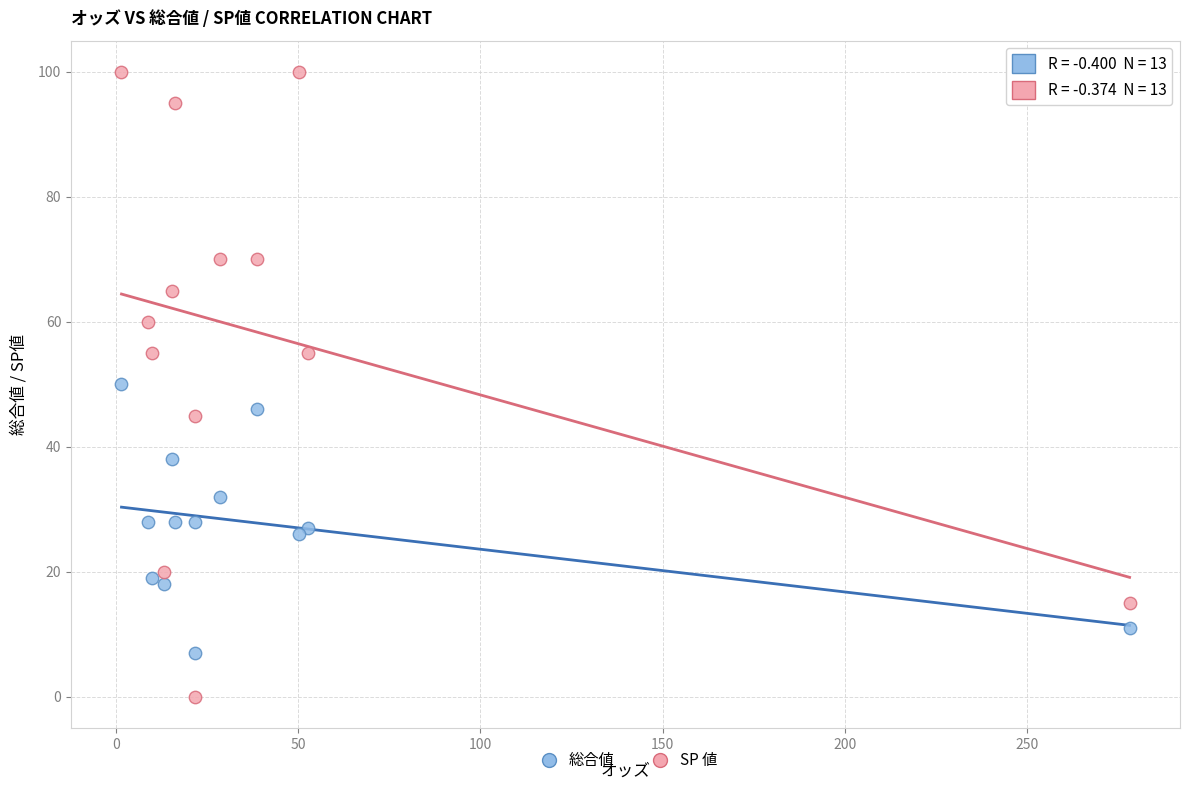

Which series contains the lowest Y value?

SP 値